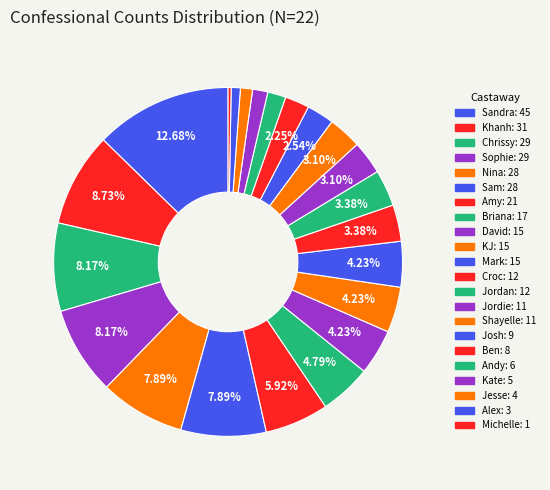

Which category has the smallest portion of the pie?

Michelle